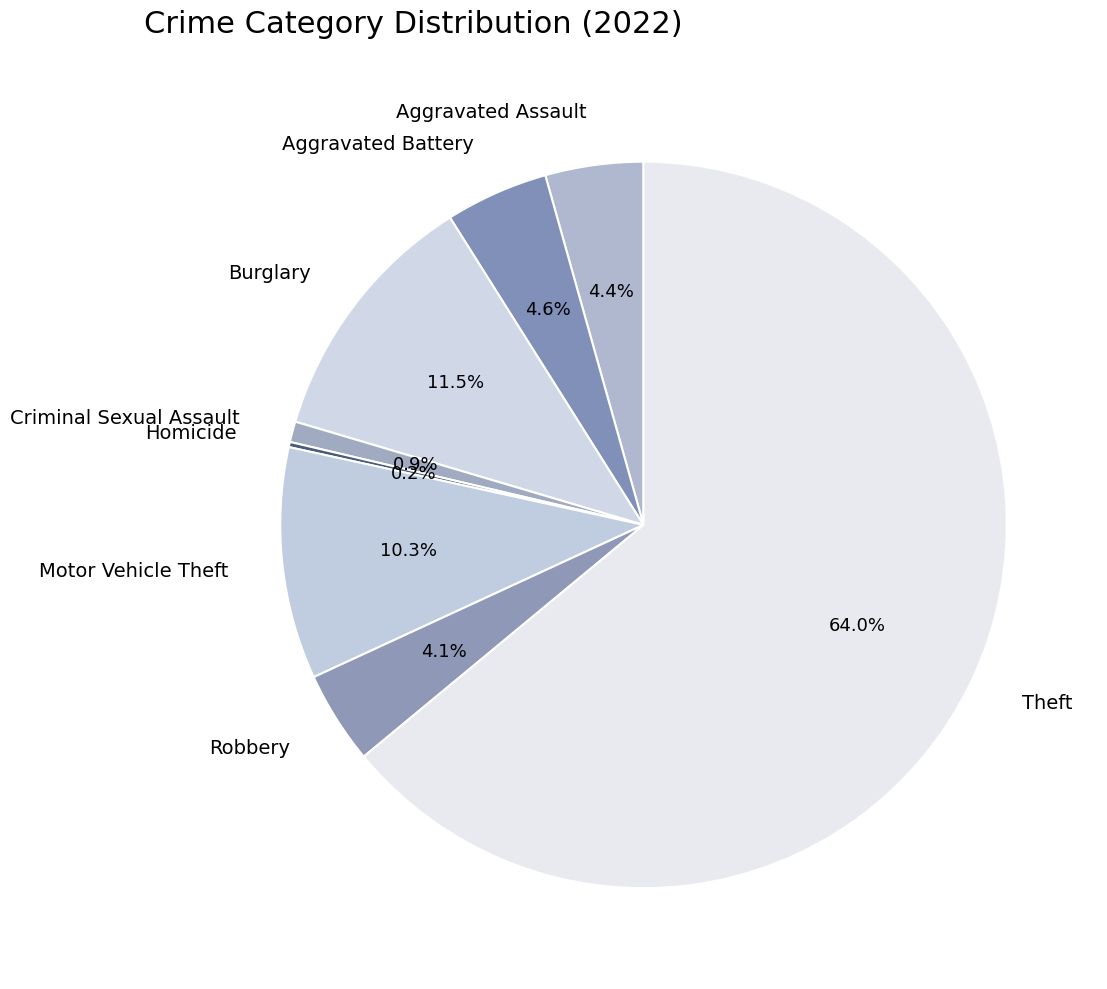

Which has a higher value, Theft or Motor Vehicle Theft?

Theft